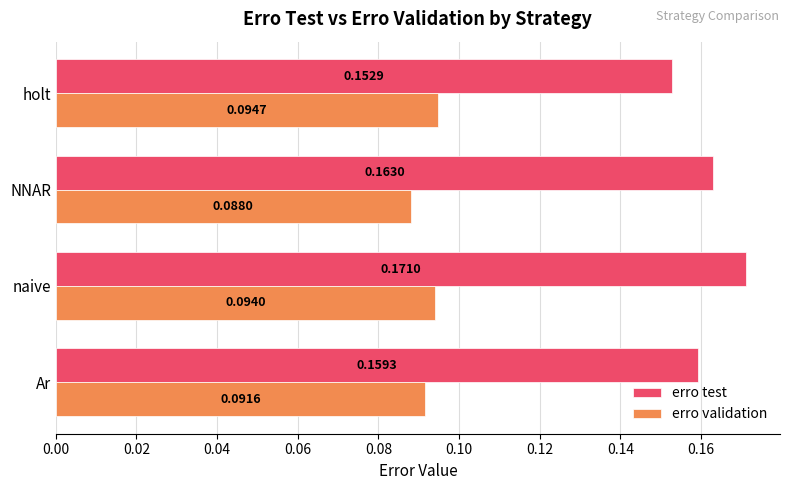

At which label does erro validation reach its minimum?

NNAR